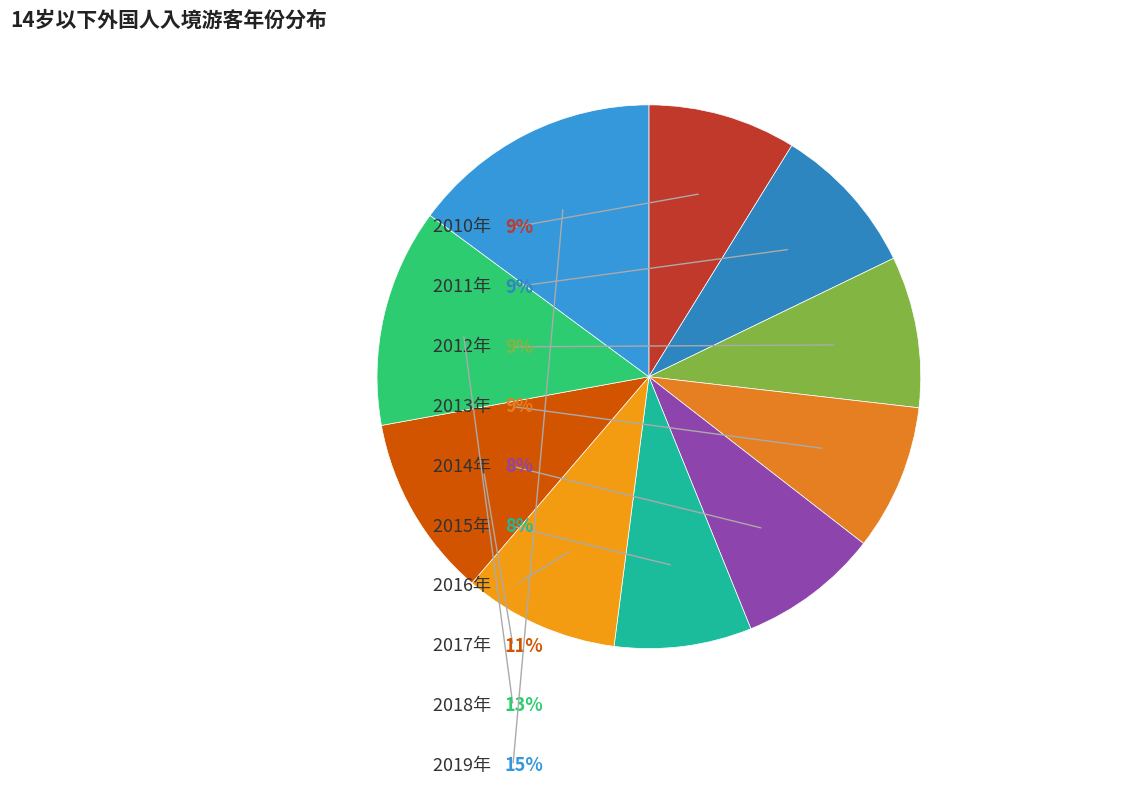

Which slice is the smallest?

2015年